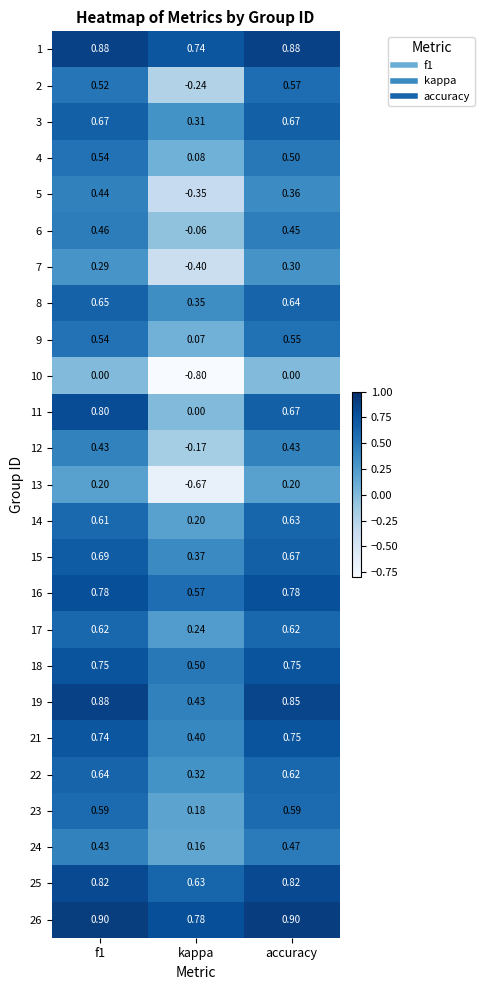

Which category has the lowest value in the 16 series?

kappa